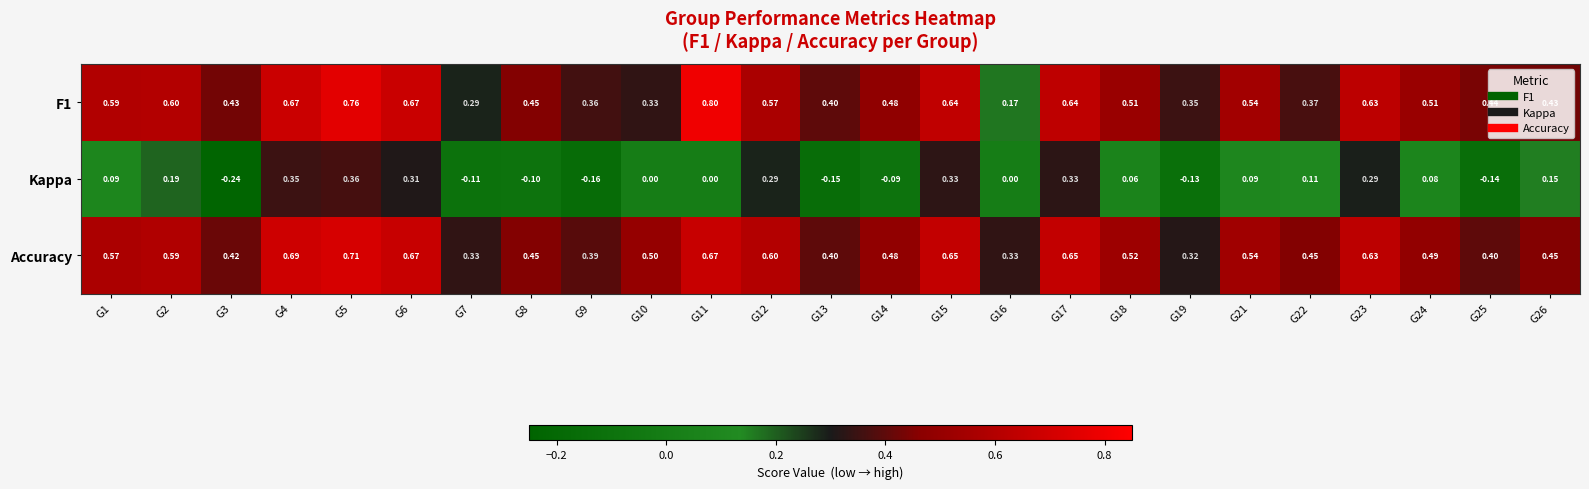

What is the difference between the highest and lowest values at G2?

0.4